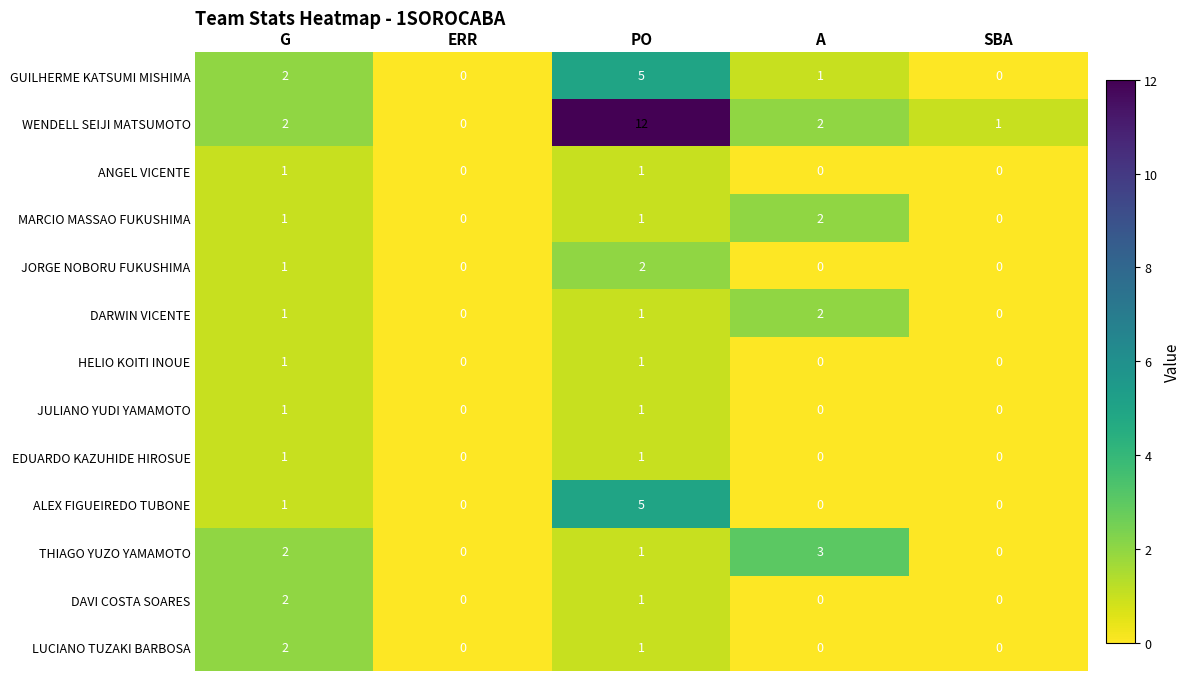

What is the sum of all DAVI COSTA SOARES values?

3